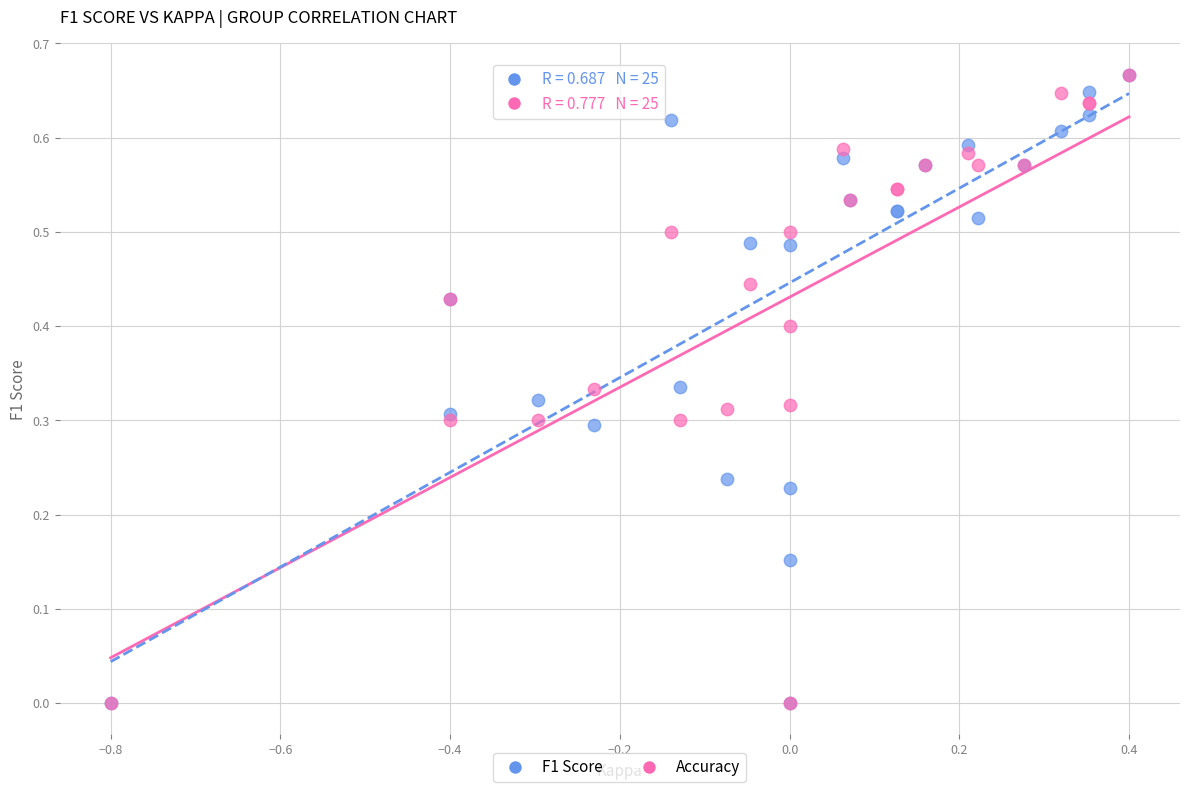

What are all the series names shown in the legend?

F1 Score, Accuracy